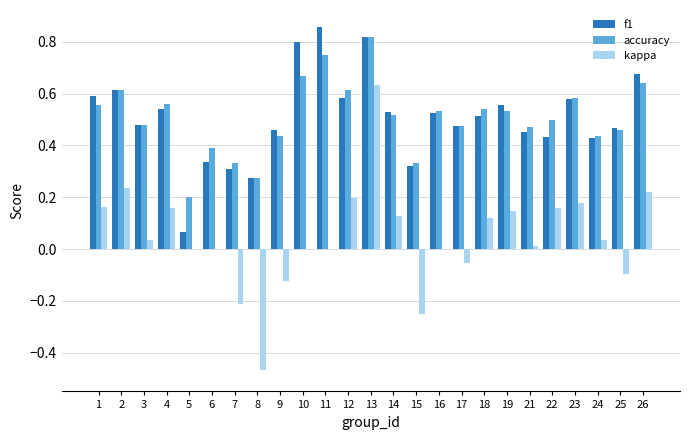

Where is f1 nearest to the value 0?

5